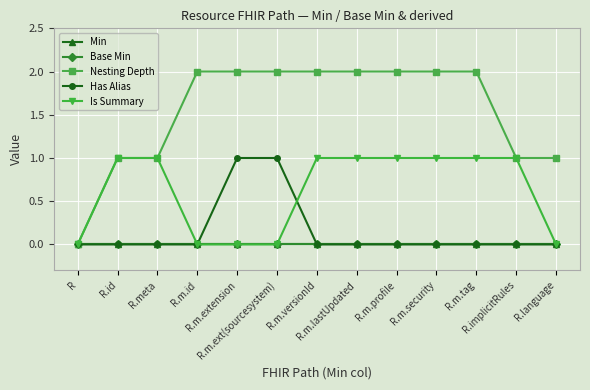

Which category has the highest value in the Has Alias series?

R.m.extension